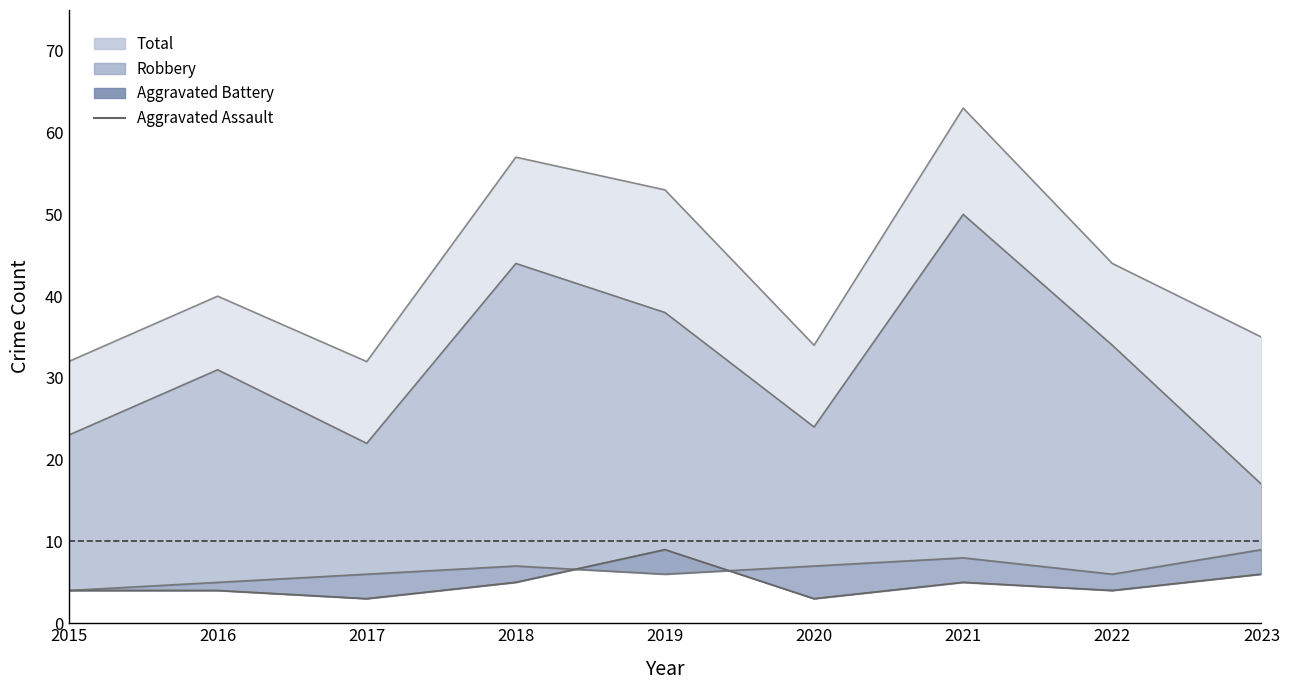

How many values are below 4?

2